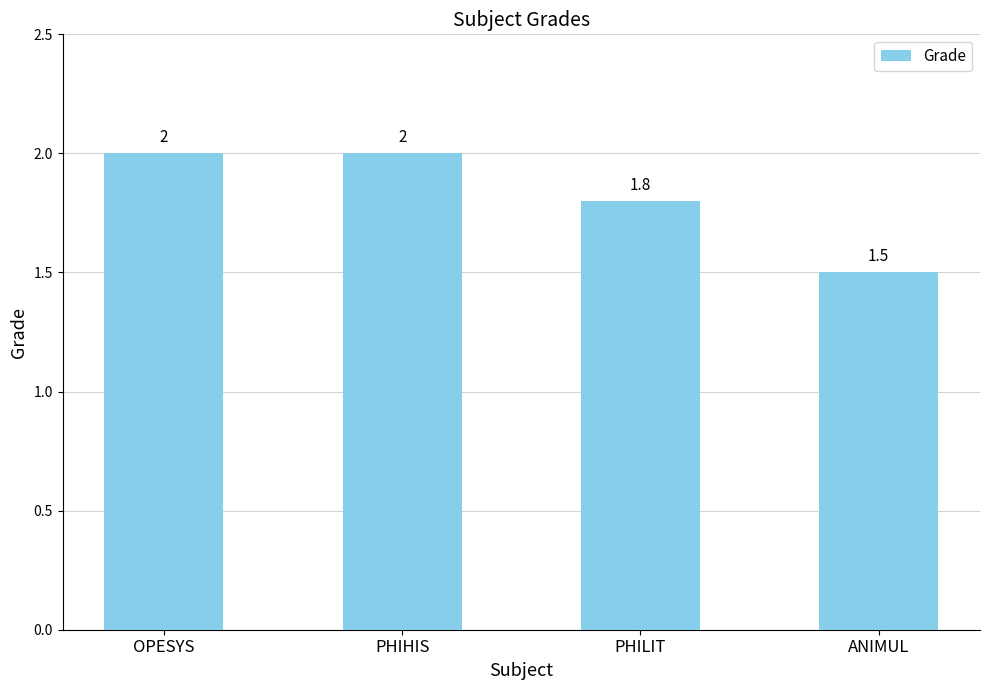

Which label corresponds to the smallest value in the chart?

ANIMUL